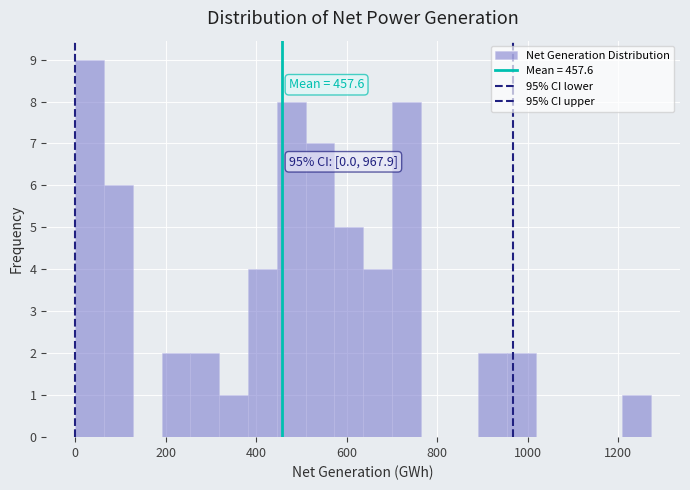

Around what value on the x-axis is the tallest bar? Give the approximate position of its centre, as read against the axis.

40